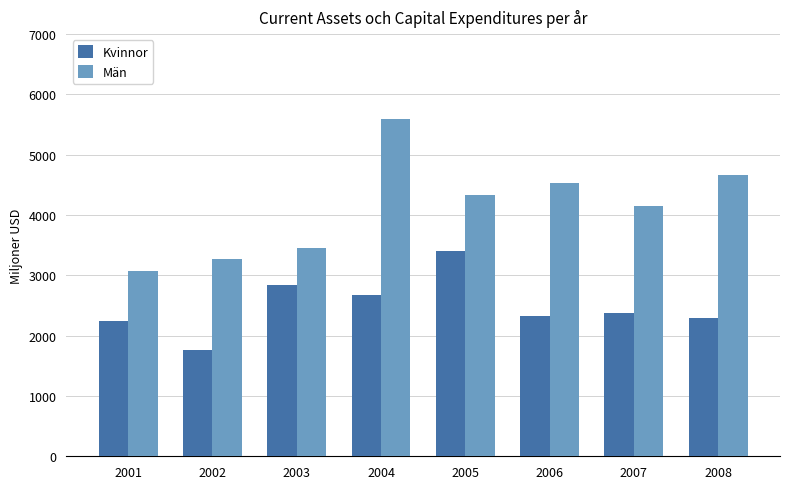

How many groups of bars are there?

8